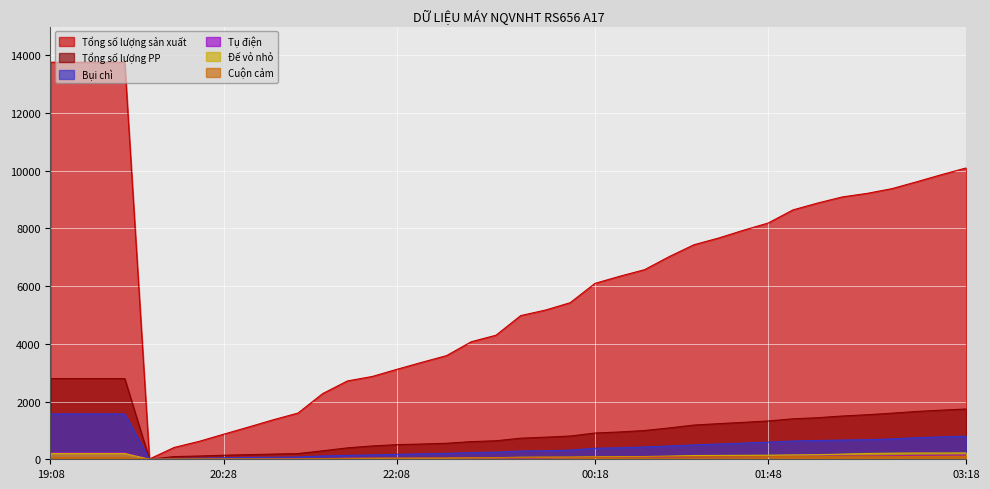

How many data points in Cuộn cảm are above 59?

18